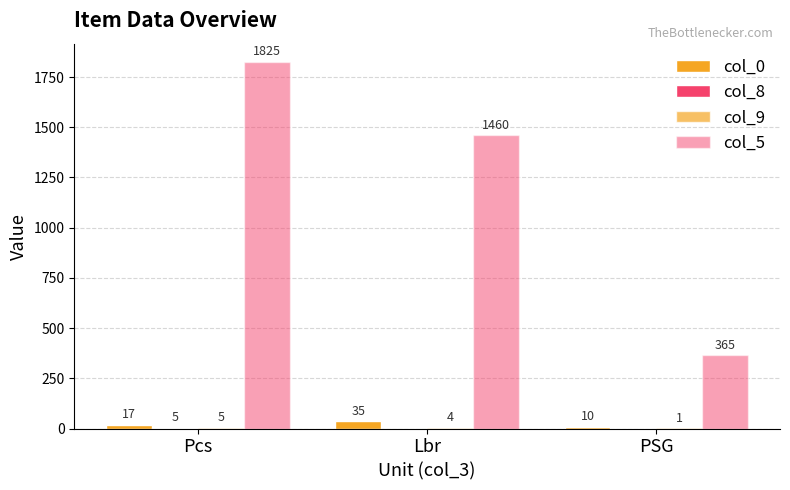

Reading left to right, list all the values displayed in this chart.

col_0: 17	35	10
col_8: 5	0	0
col_9: 5	4	1
col_5: 1825	1460	365